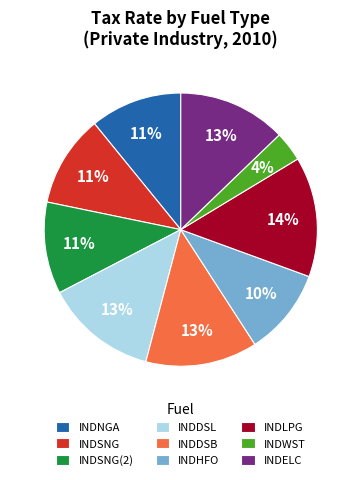

Does INDSNG represent more than half of the total?

No